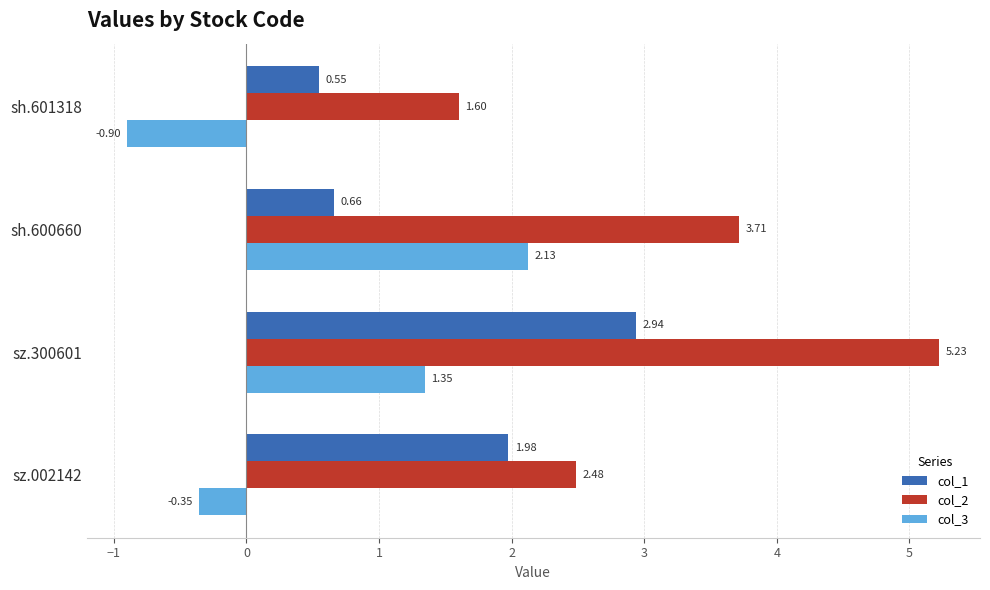

Count the number of data series in this chart.

3